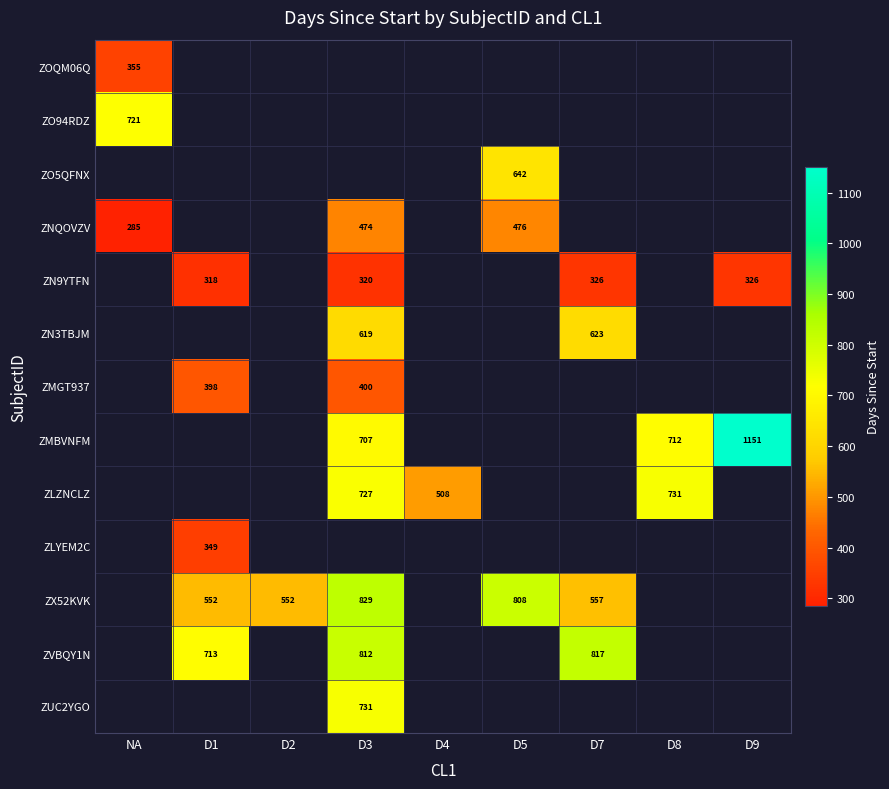

How many categories are shown in the chart?

9